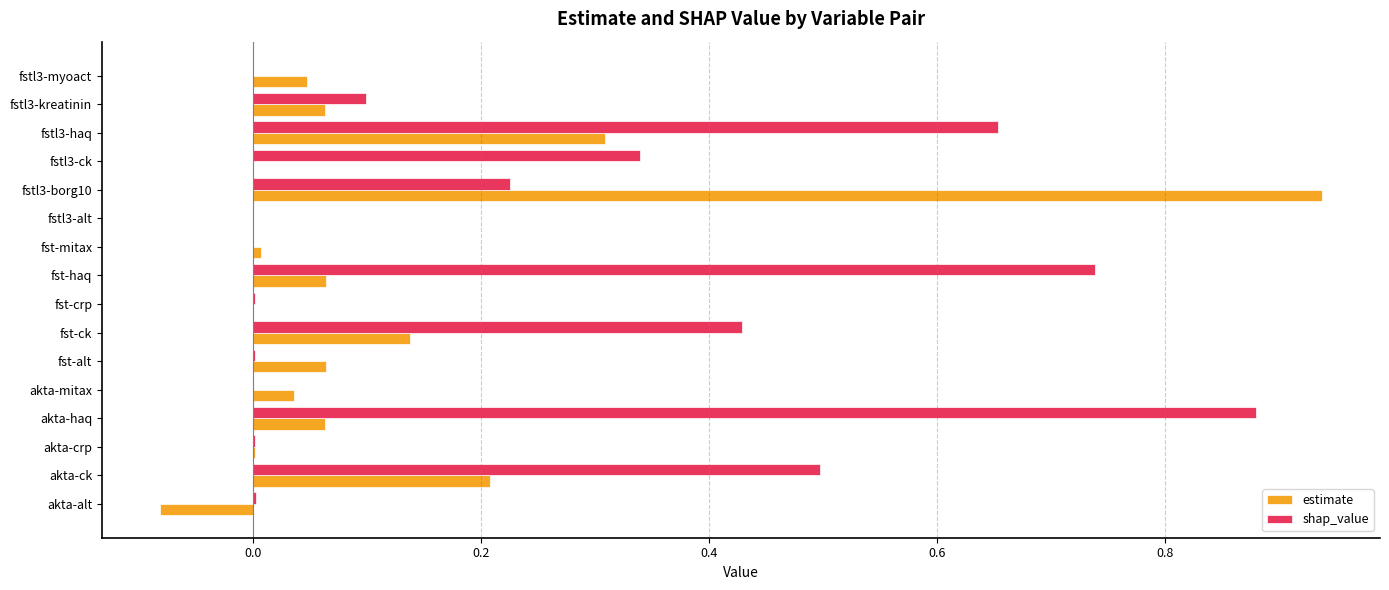

The value of estimate at akta-mitax is 0.1. True or false?

False